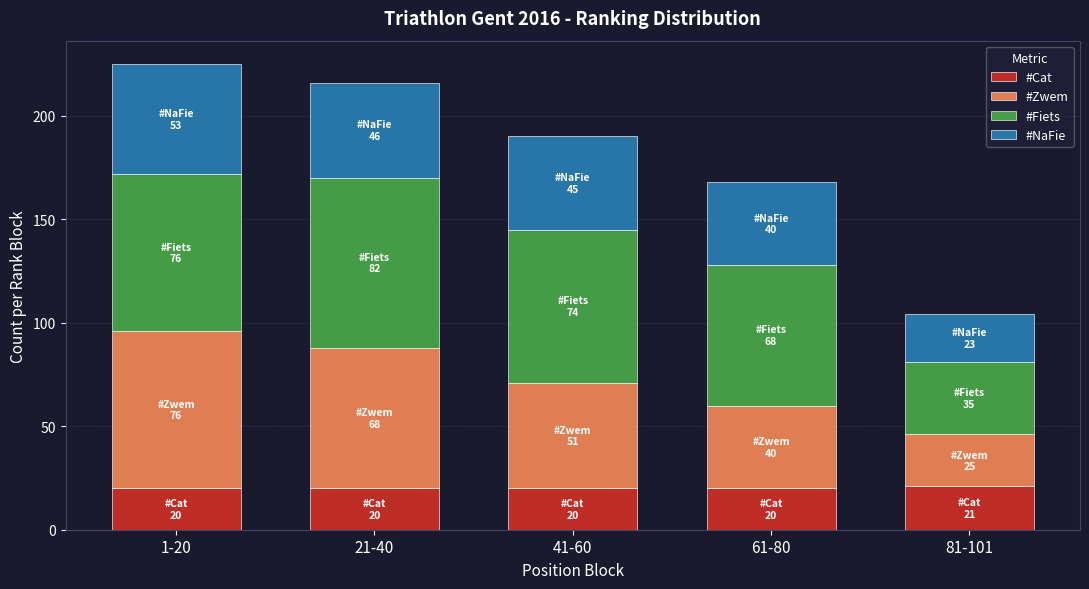

What is the lowest value of the #Cat series?

20